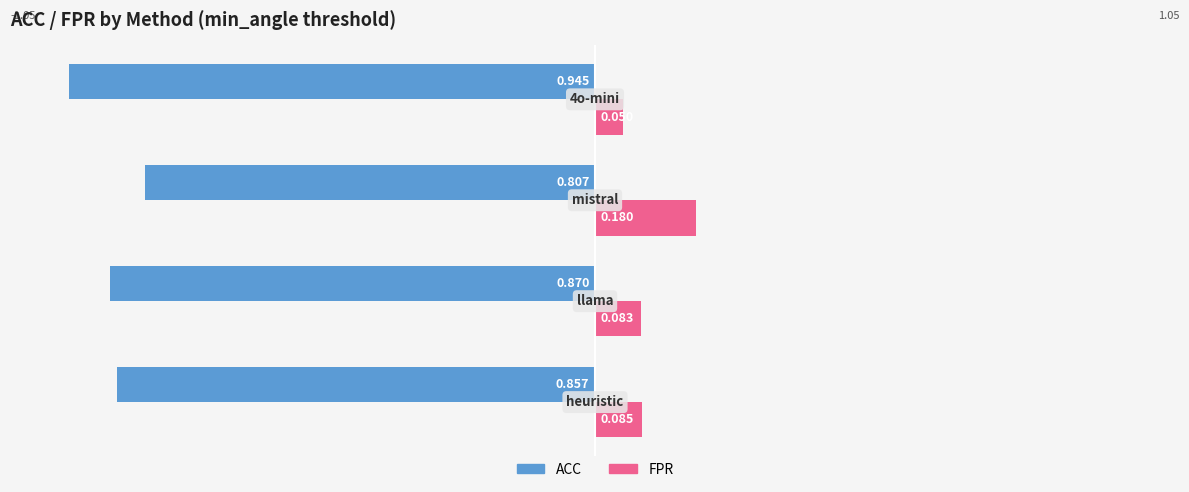

What are all the series names shown in the legend?

ACC, FPR